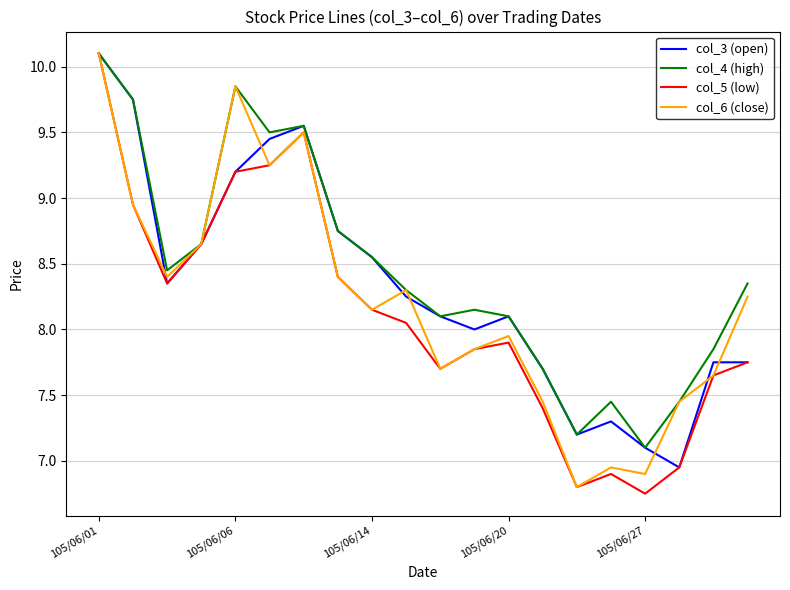

What is the greatest value displayed?

10.1